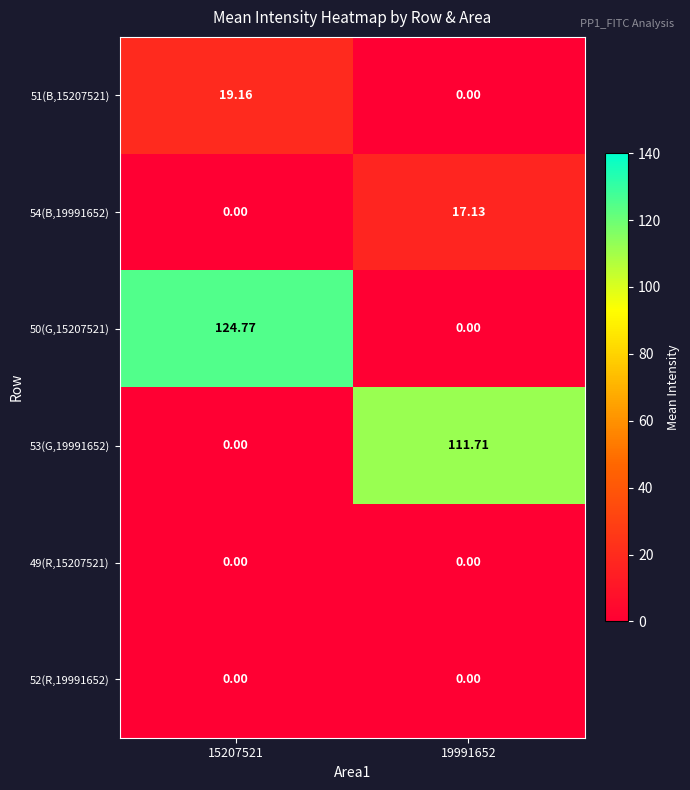

Is the value of 50(G,15207521) at 15207521 greater than the value of 51(B,15207521) at 15207521?

Yes